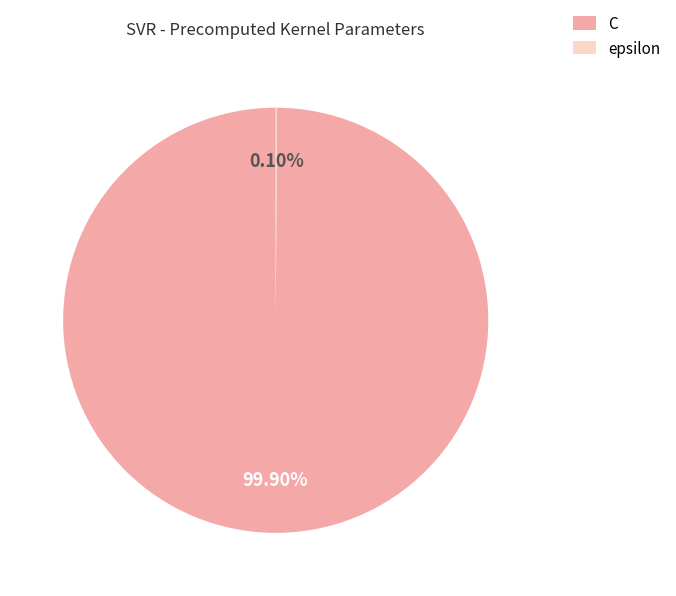

Which slice is the largest?

C